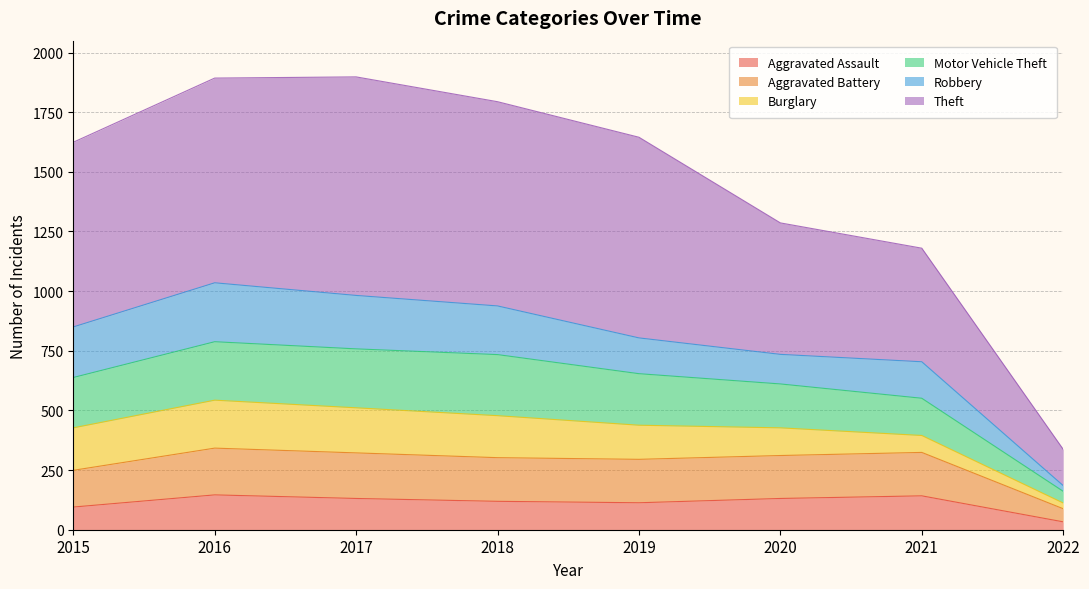

Is it true that Aggravated Assault equals 131 at 2020?

True